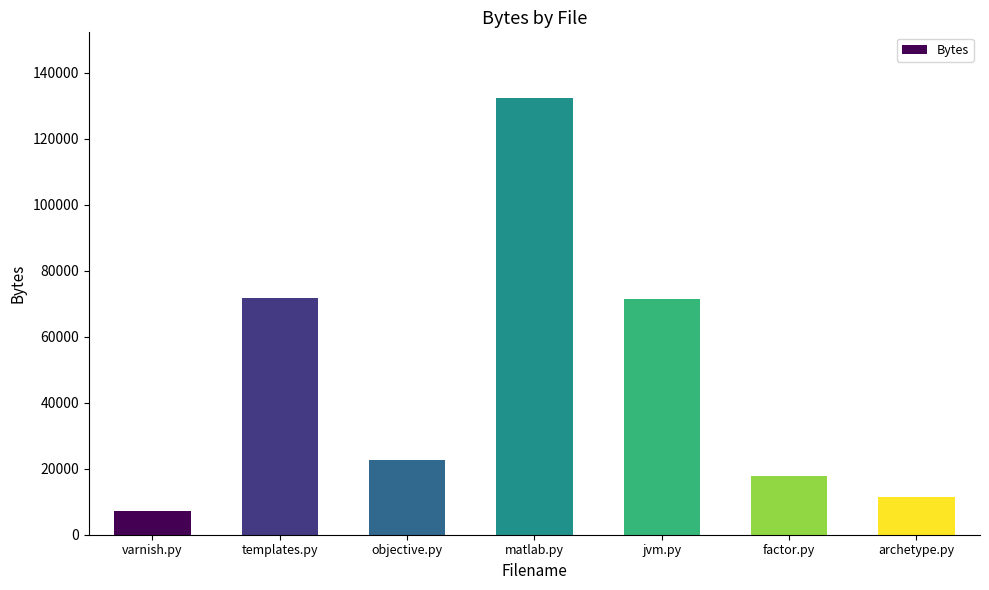

What is the value of the 5th bar from the left?

71581